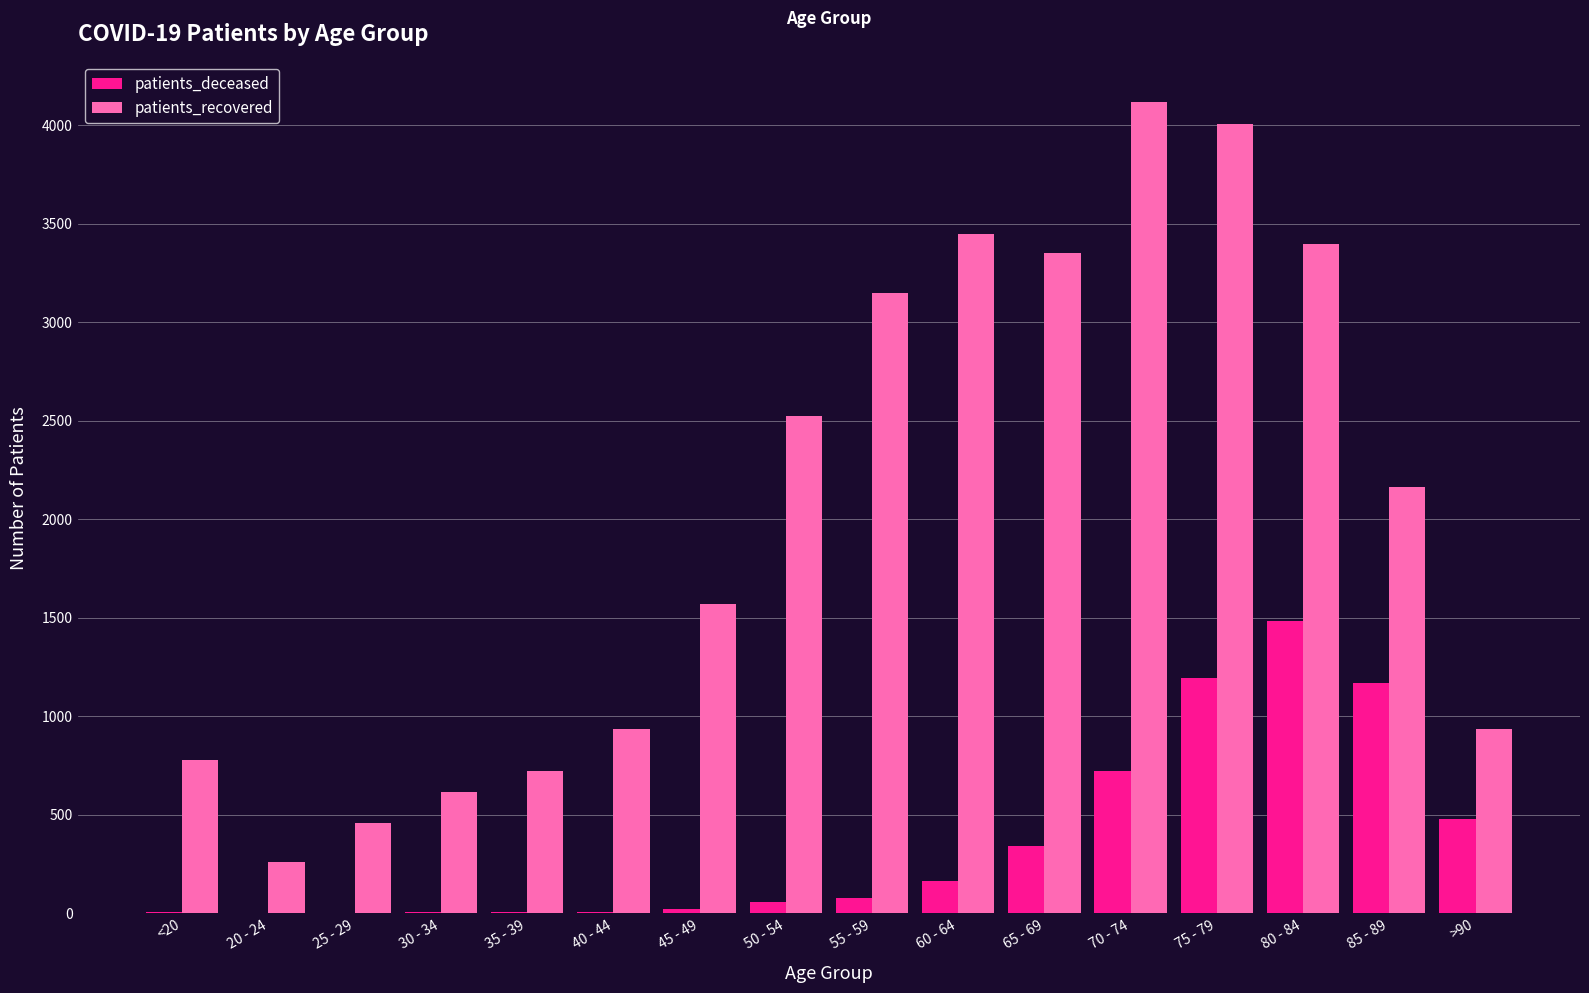

What are all the series names shown in the legend?

patients_deceased, patients_recovered